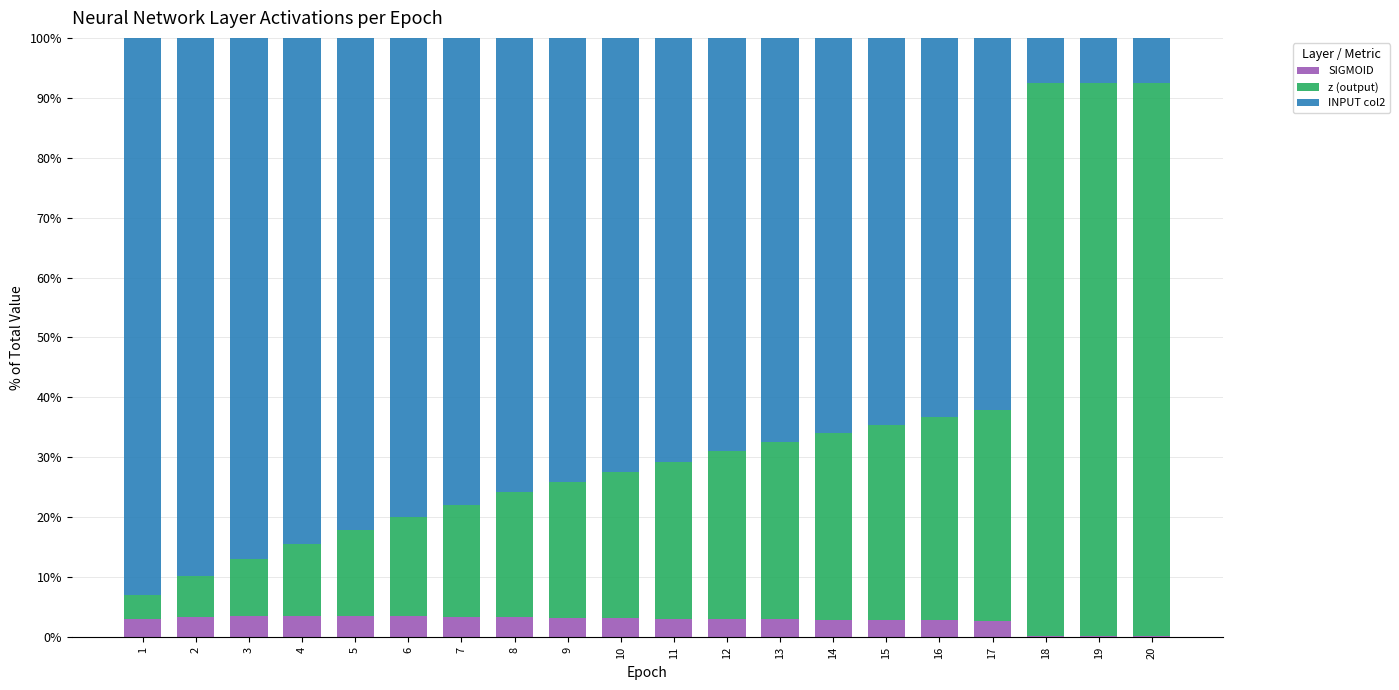

How many distinct data groups are displayed?

3